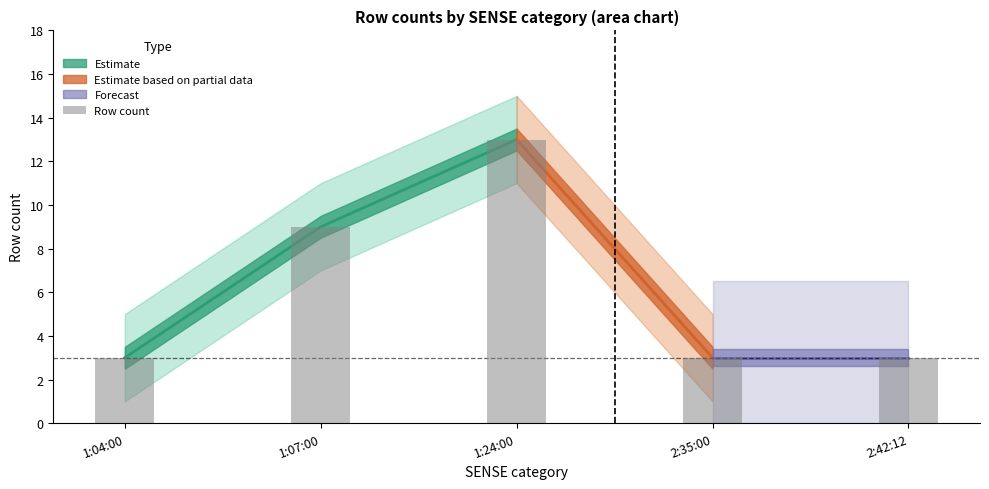

Which category has the highest value across all series?

1:24:00